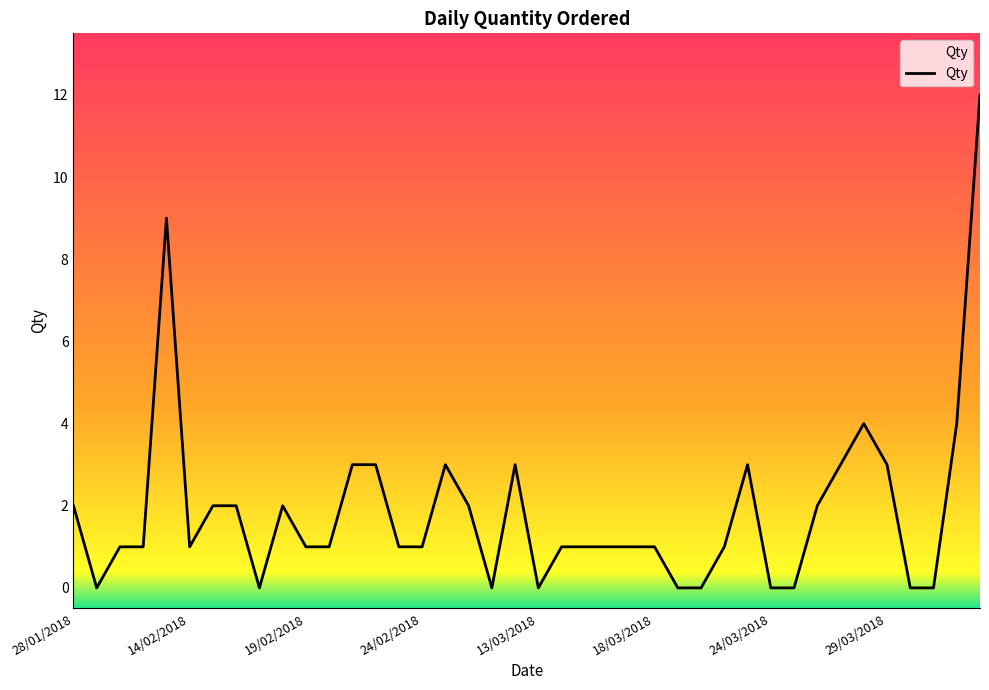

What is the maximum value shown in the chart?

12